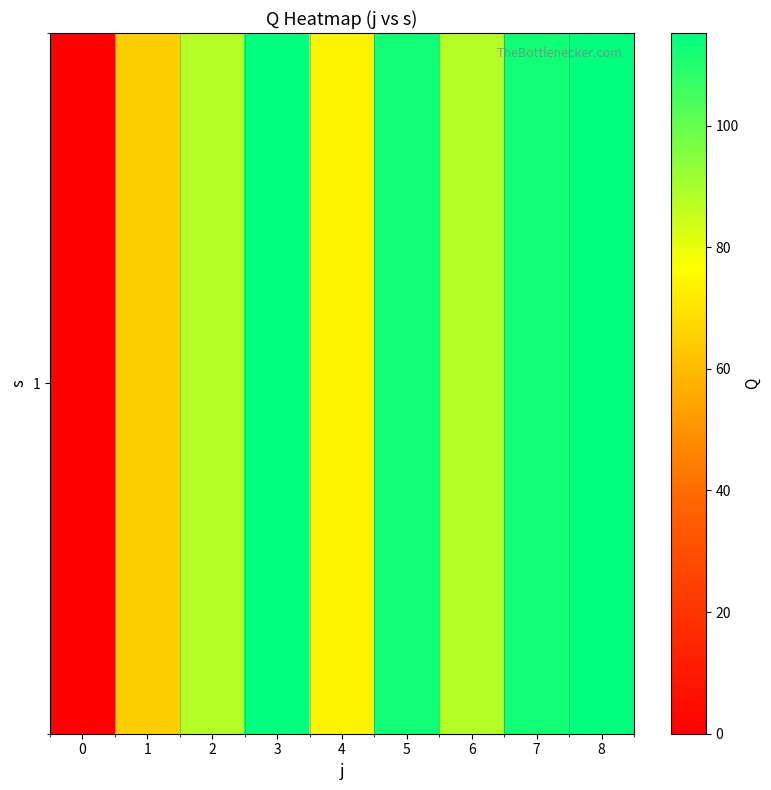

What value does the data have at 2?

88.0